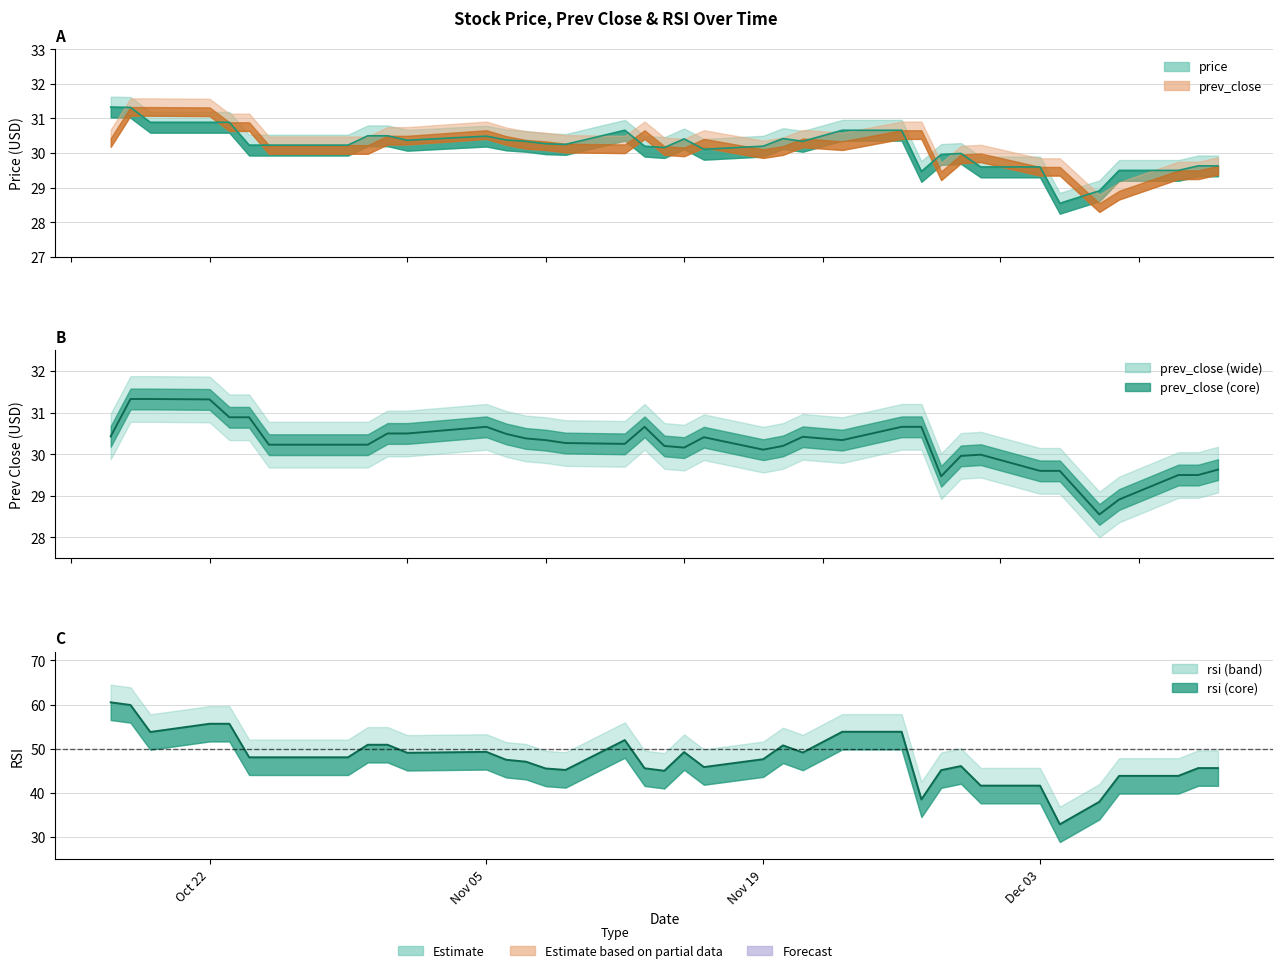

Is it true that prev_close equals 53.1 at 29?

False